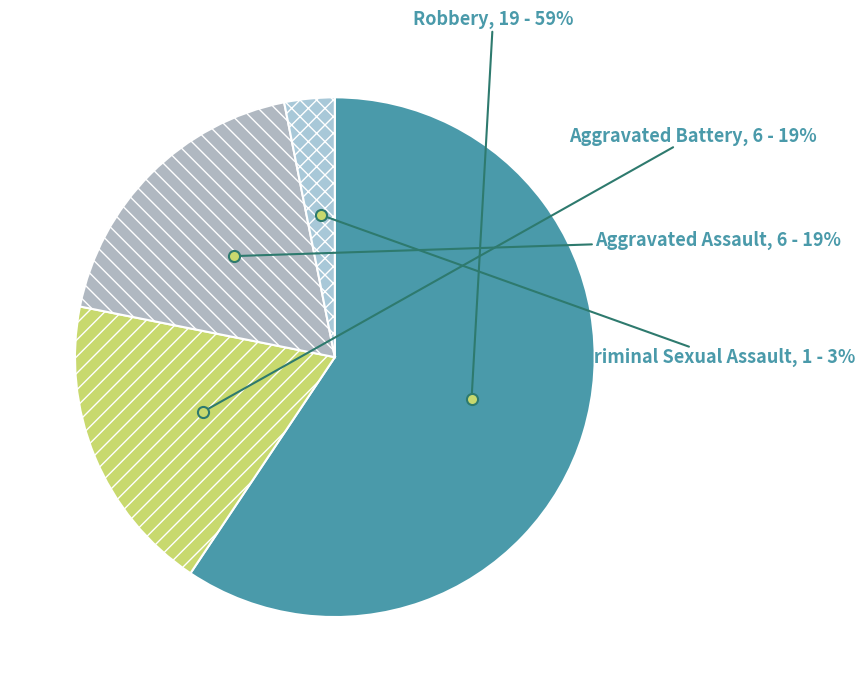

Between Aggravated Assault and Criminal Sexual Assault, which is larger?

Aggravated Assault